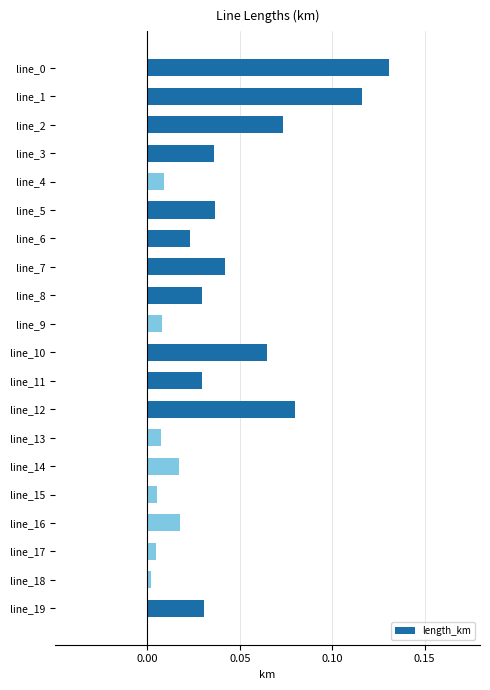

Is it true that the value at line_15 is 0.0?

True